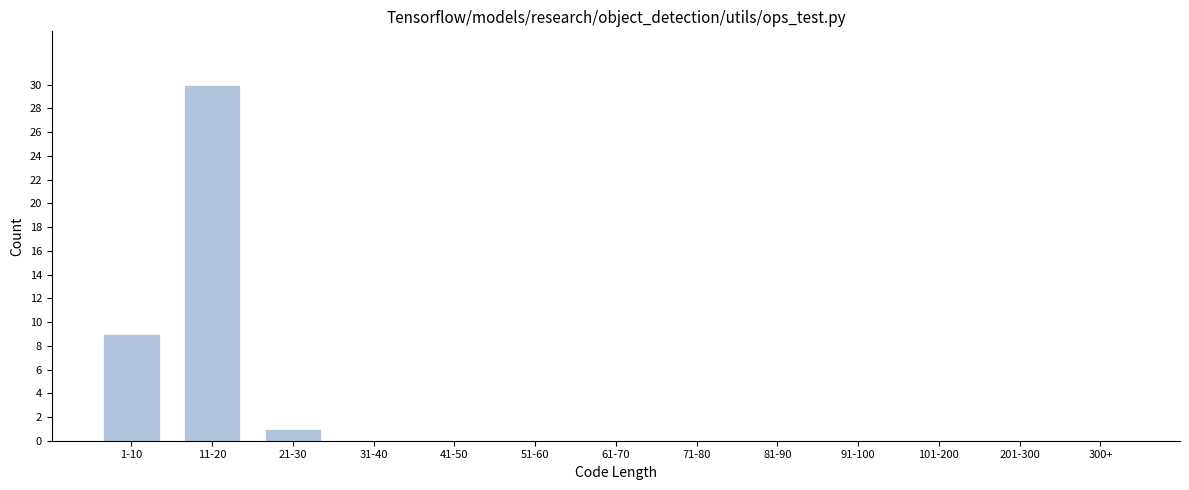

Reading left to right, extract all data points from this chart.

1-10=9	11-20=30	21-30=1	31-40=0	41-50=0	51-60=0	61-70=0	71-80=0	81-90=0	91-100=0	101-200=0	201-300=0	300+=0